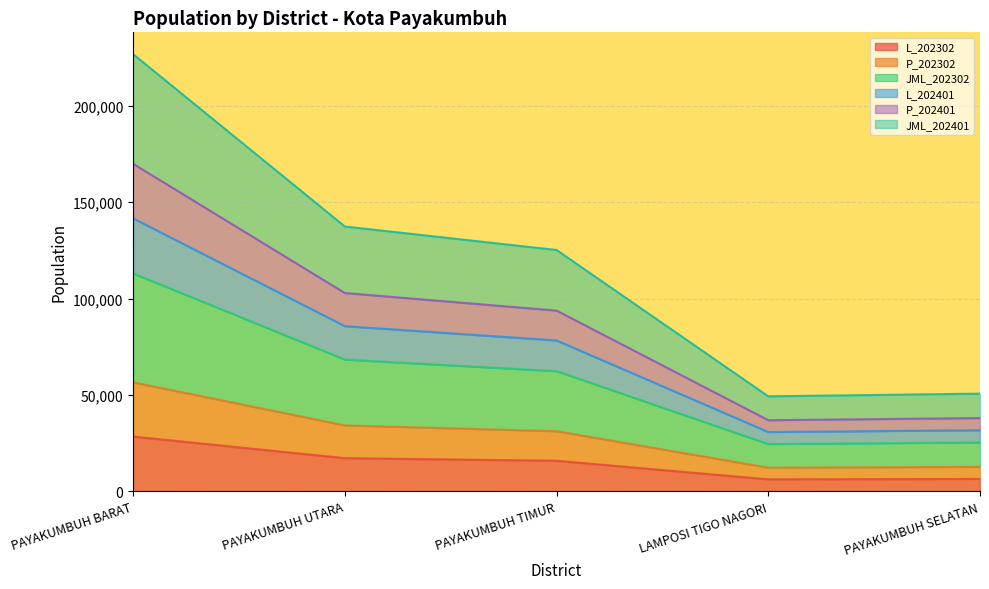

What position from the right is PAYAKUMBUH UTARA?

4